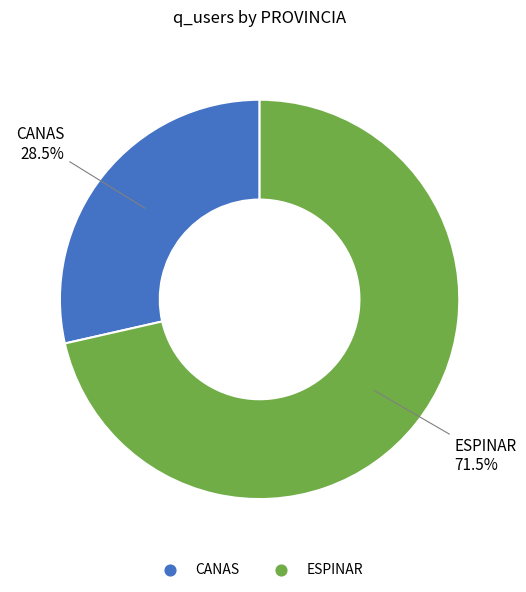

True or false: ESPINAR accounts for 59% of the total.

False